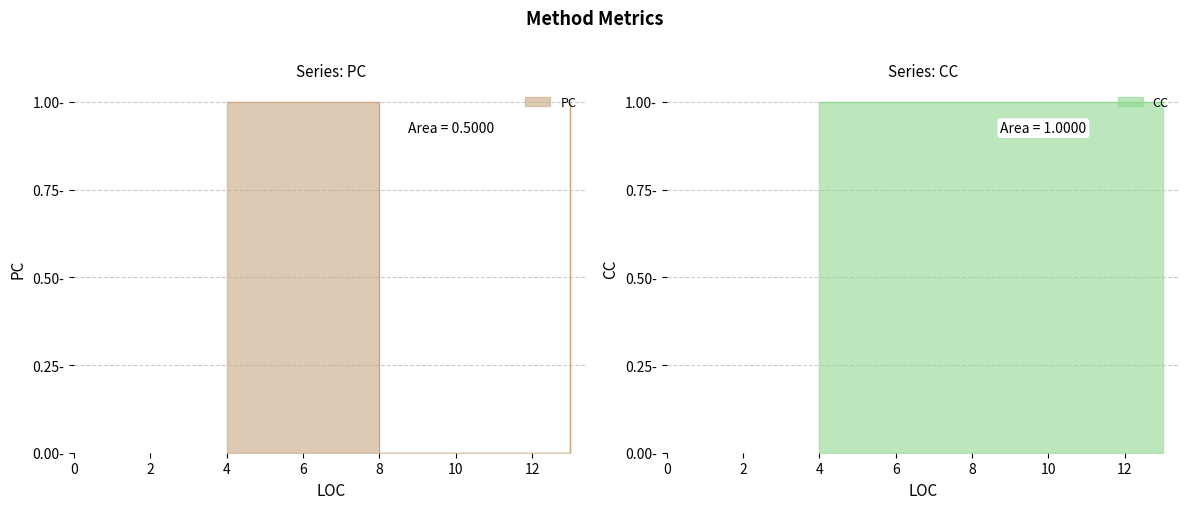

How many lines are shown in the chart?

2